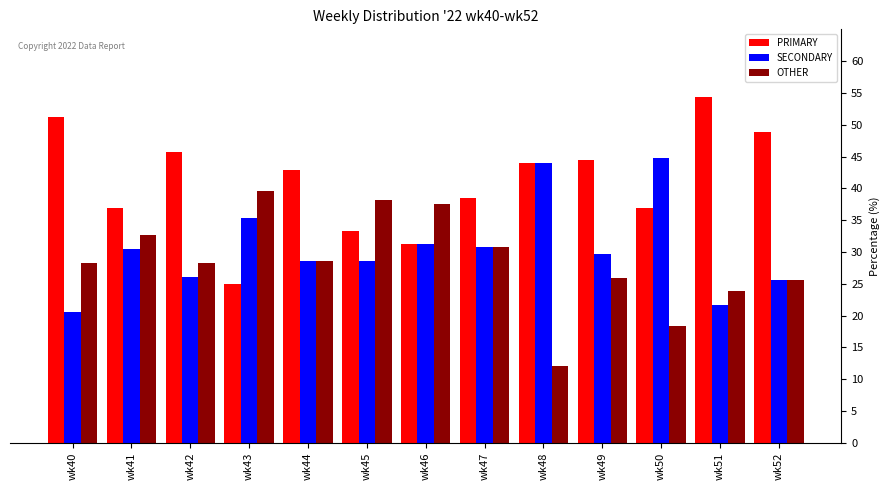

What is the value of the SECONDARY bar at the 4th from the left?

35.4